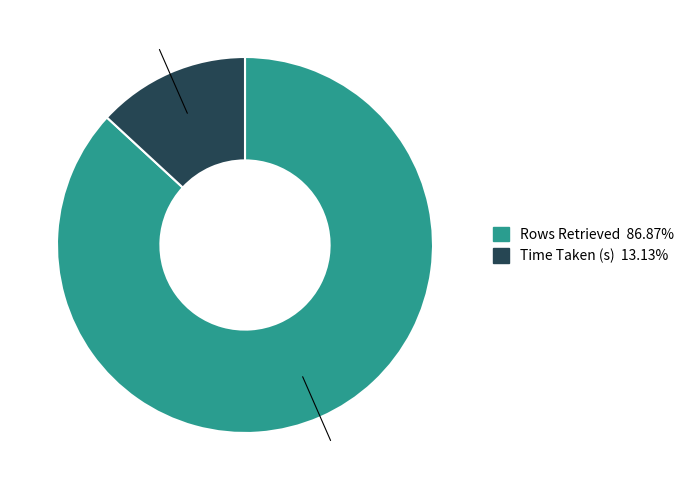

How many slices are in this pie chart?

2